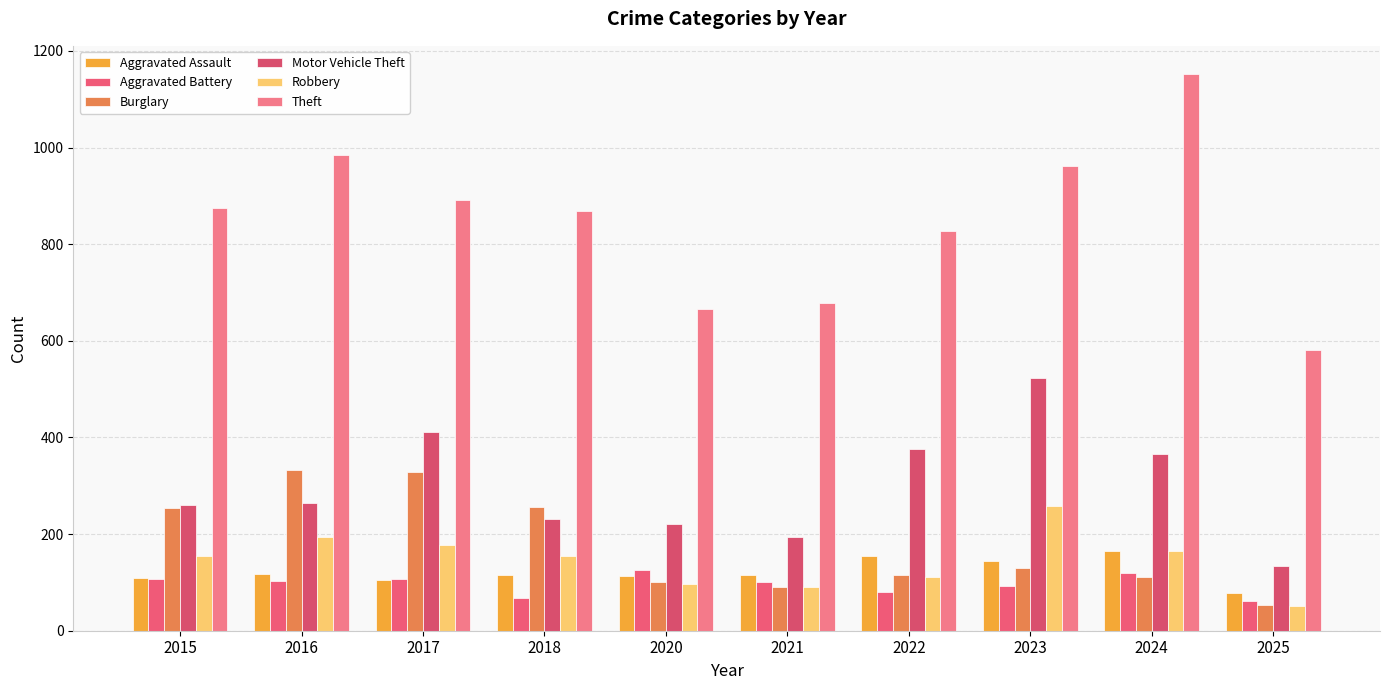

How many groups of bars are there?

10